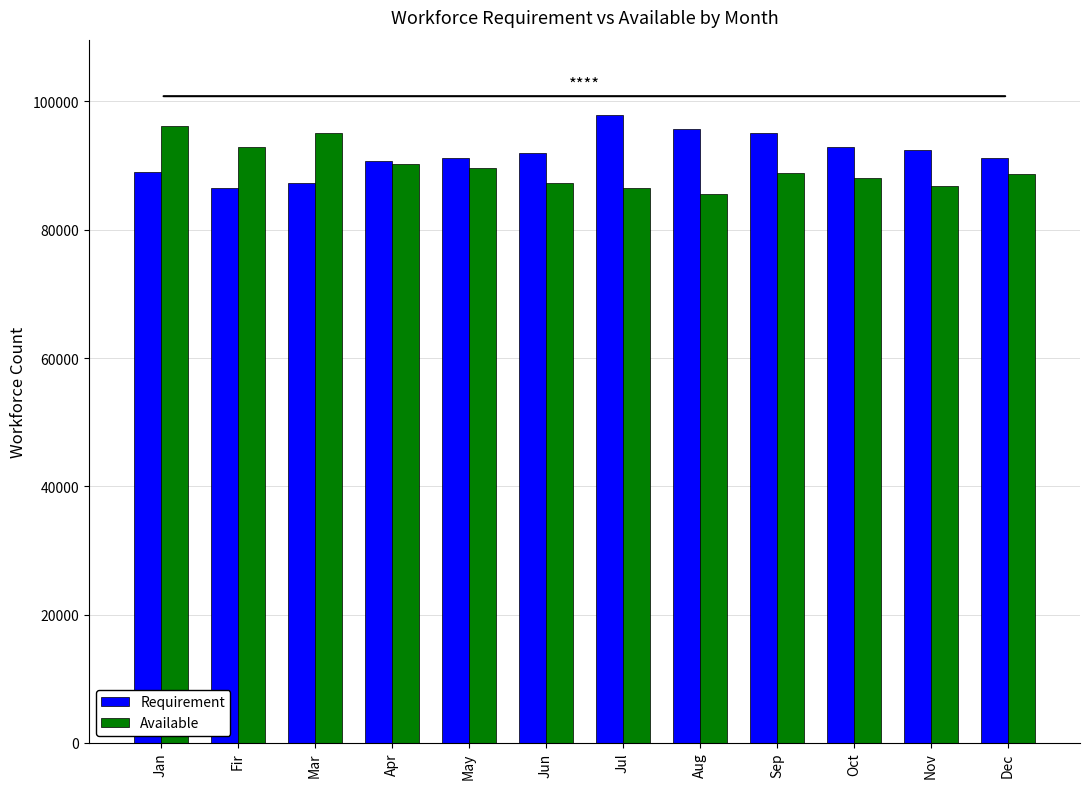

What is the sum of the Available values at Nov and Aug?

172380